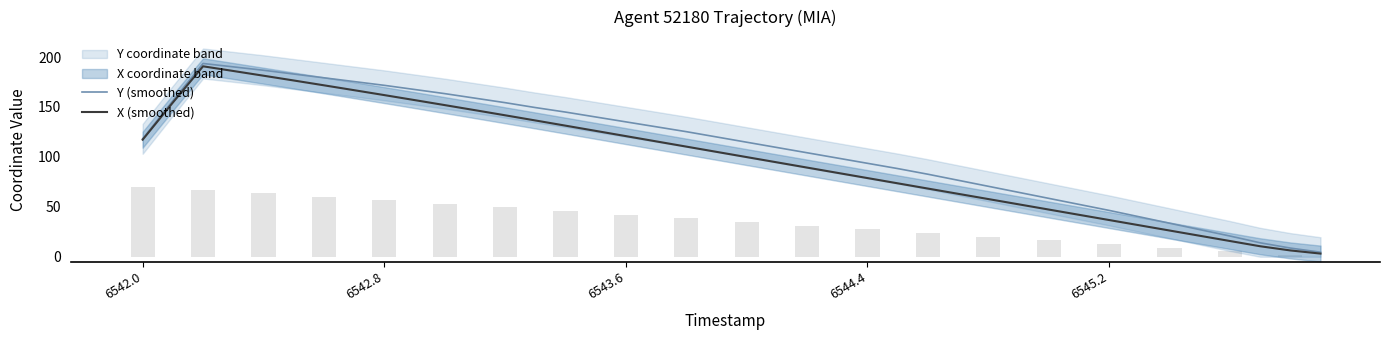

Which series has the widest spread of values?

Y (smoothed)